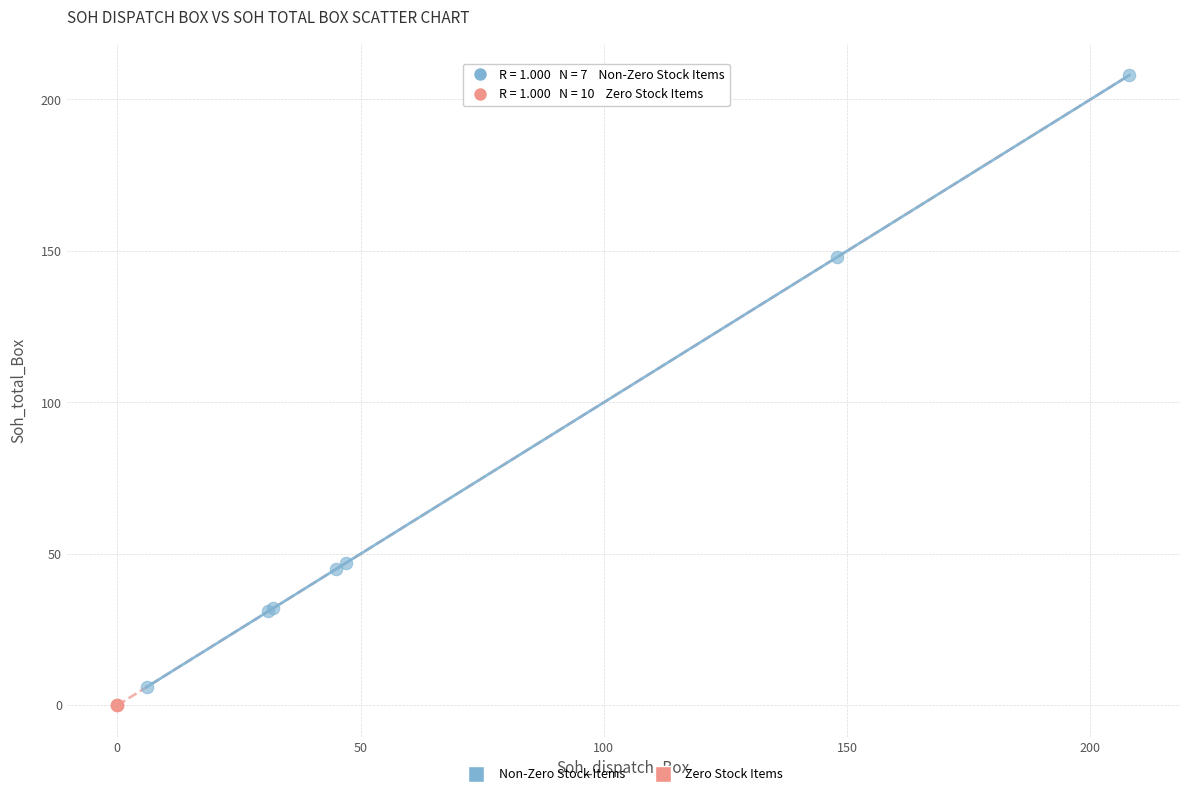

Which series contains the highest Y value?

Non-Zero Stock Items